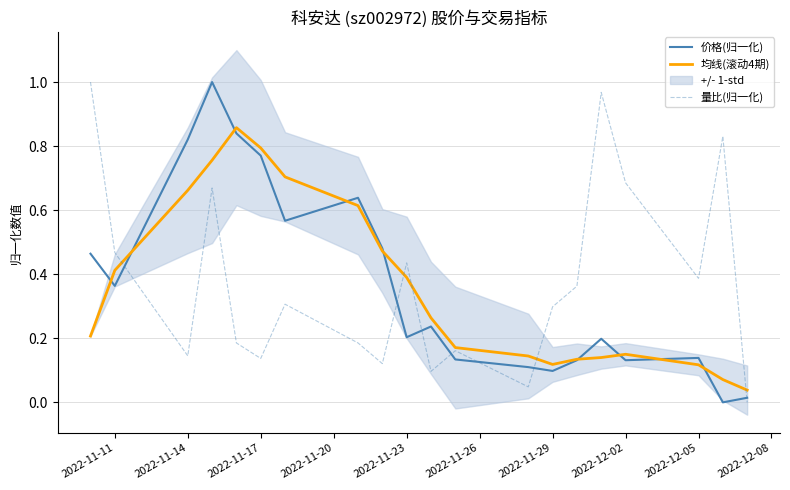

The 价格(归一化) series shows 1.6 at 2022-11-20. True or false?

False